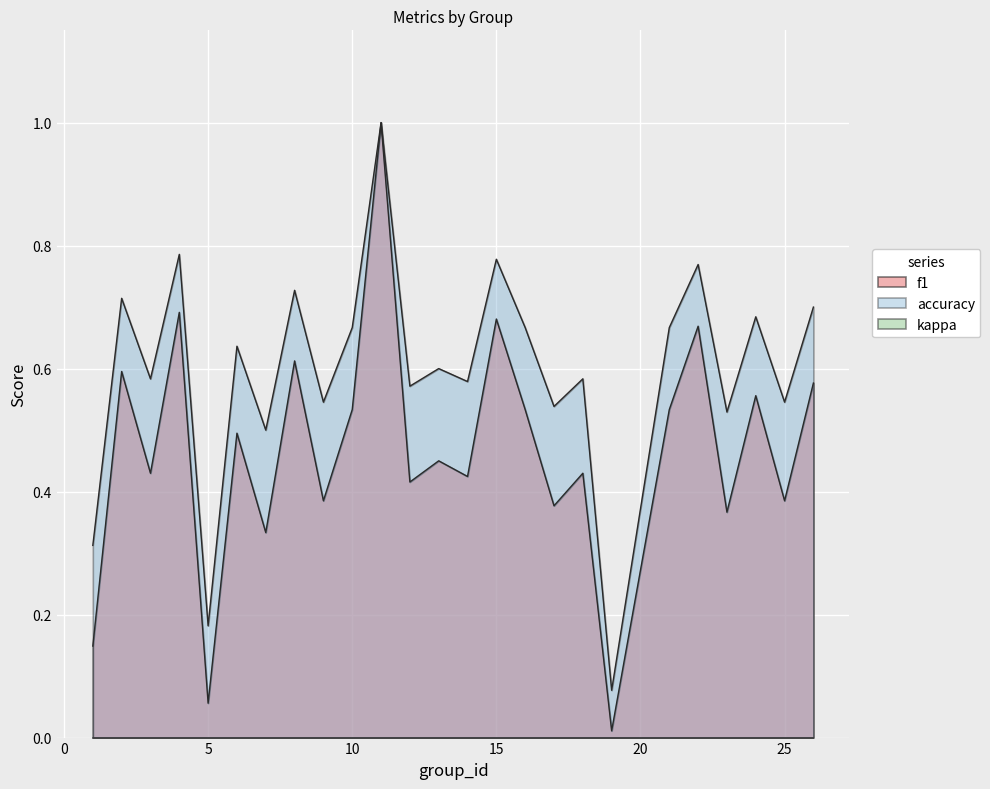

Which category has the highest value in the accuracy series?

11